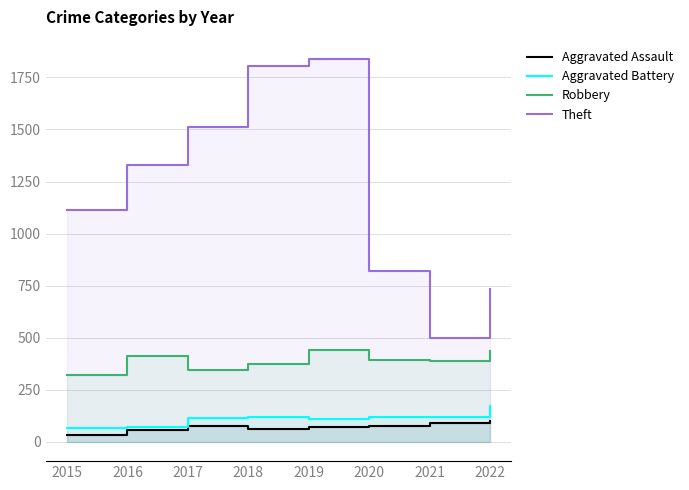

Which category has the lowest value in the Theft series?

2021